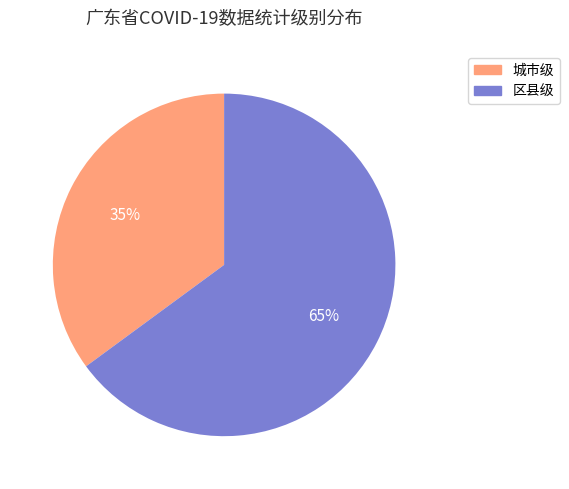

True or false: 城市级 accounts for 35% of the total.

True